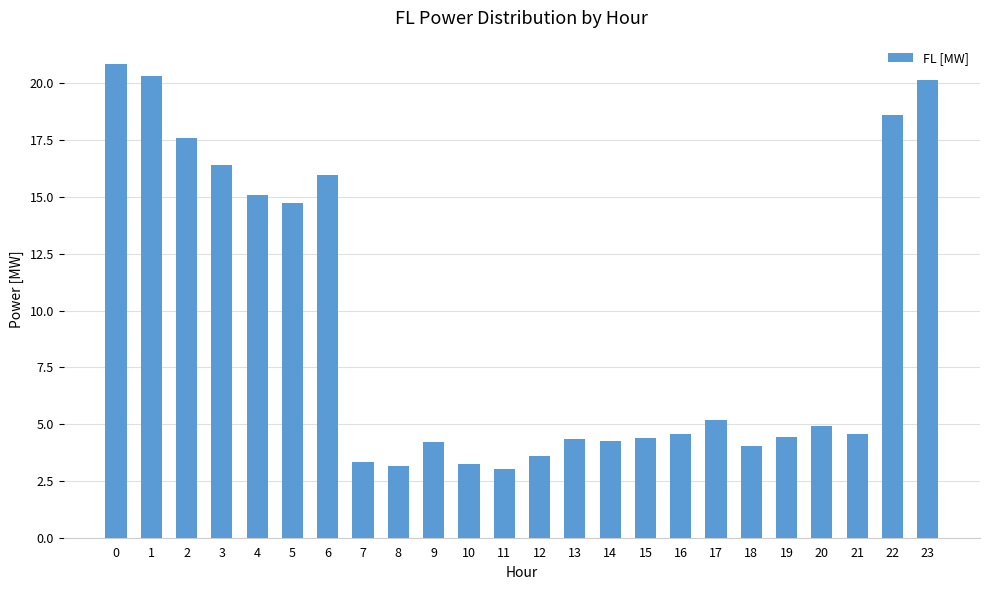

Is it true that the value at 22 is 18.6?

True